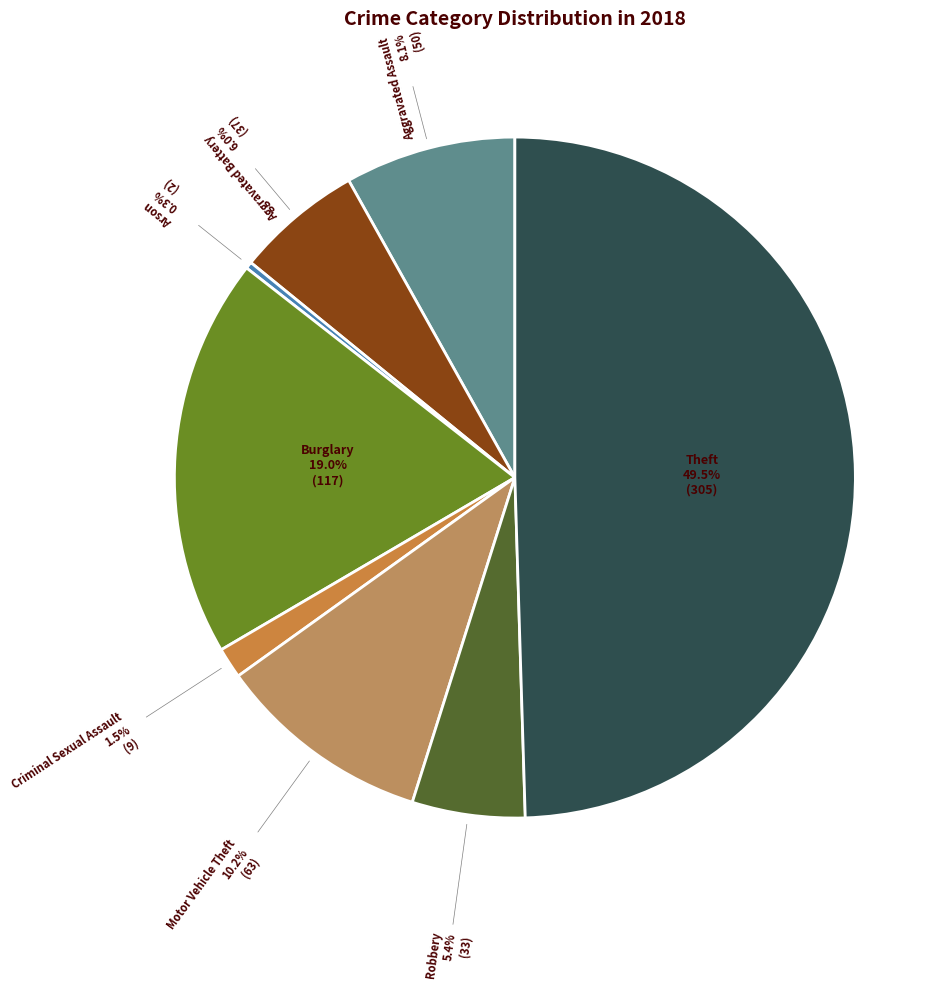

How many slices are in this pie chart?

8